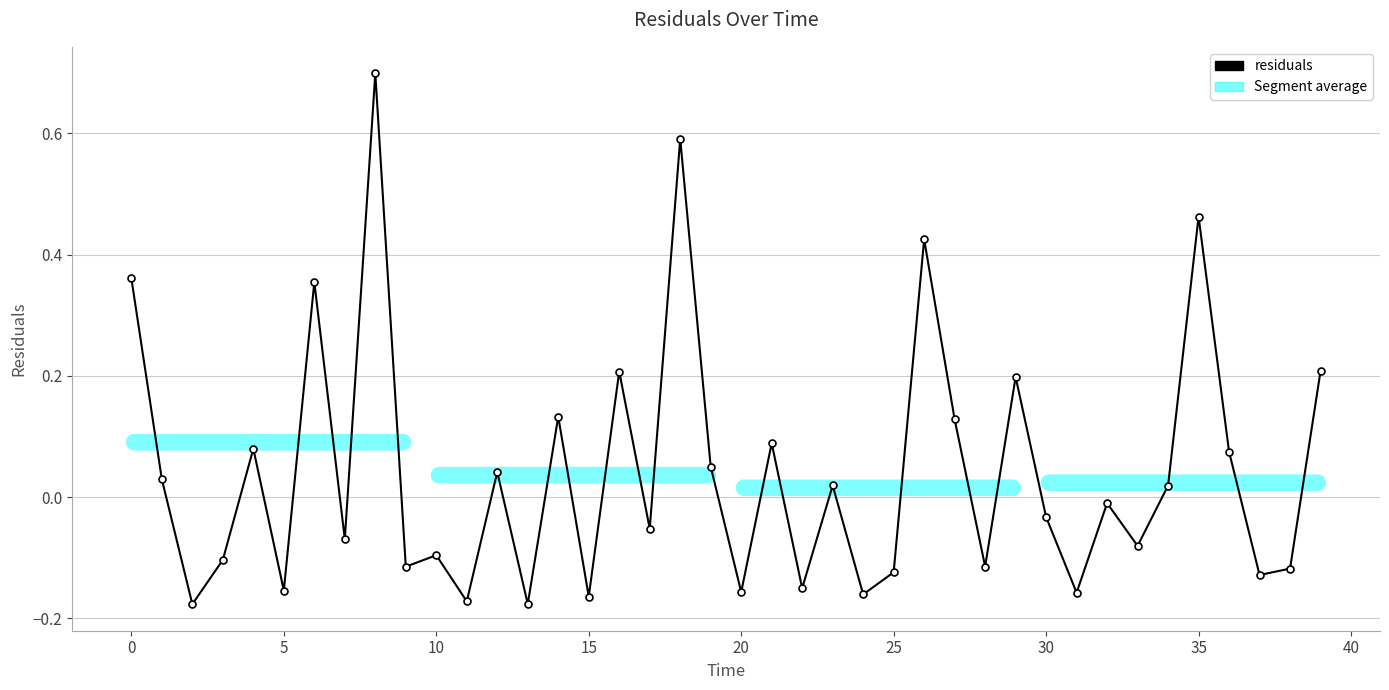

What is the sum of all values?

1.7